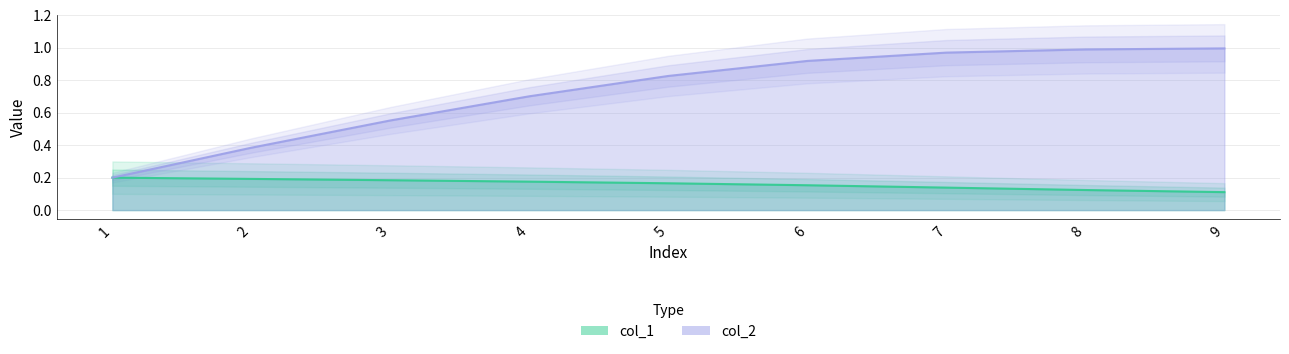

Is it true that col_2 equals 1.4 at 6?

False